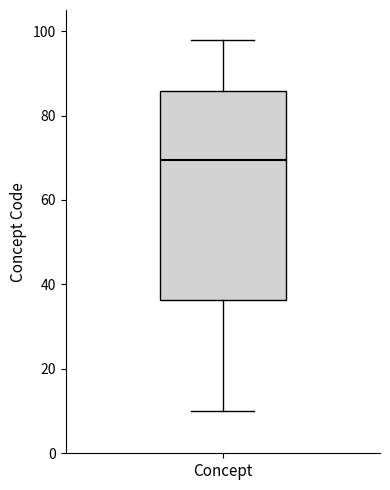

Where is the lower edge of the box for Concept on the y-axis? The values are not printed on the chart, so give them approximately, as read against the axis.

36